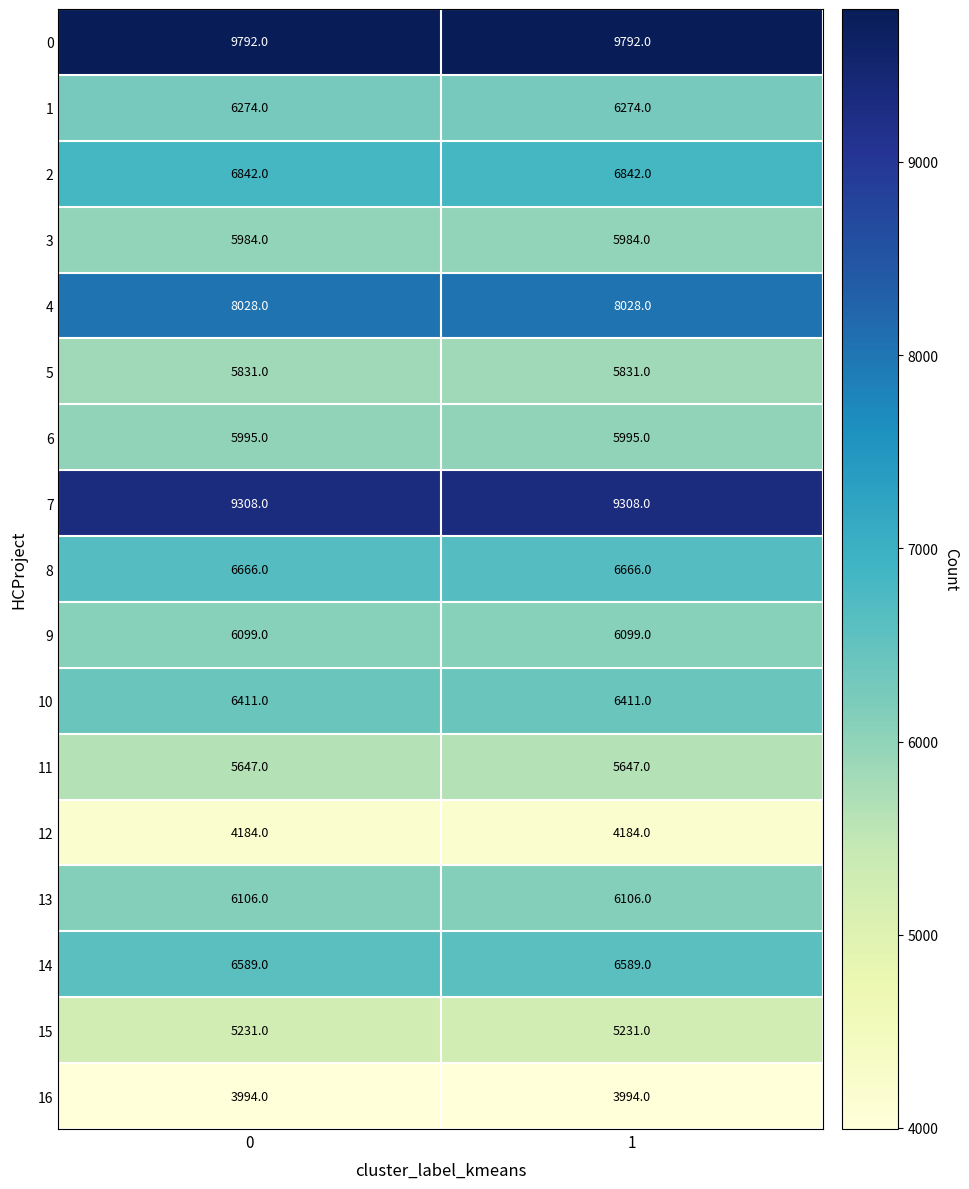

List the series in order of their peak value, lowest first.

16, 12, 15, 11, 5, 3, 6, 9, 13, 1, 10, 14, 8, 2, 4, 7, 0